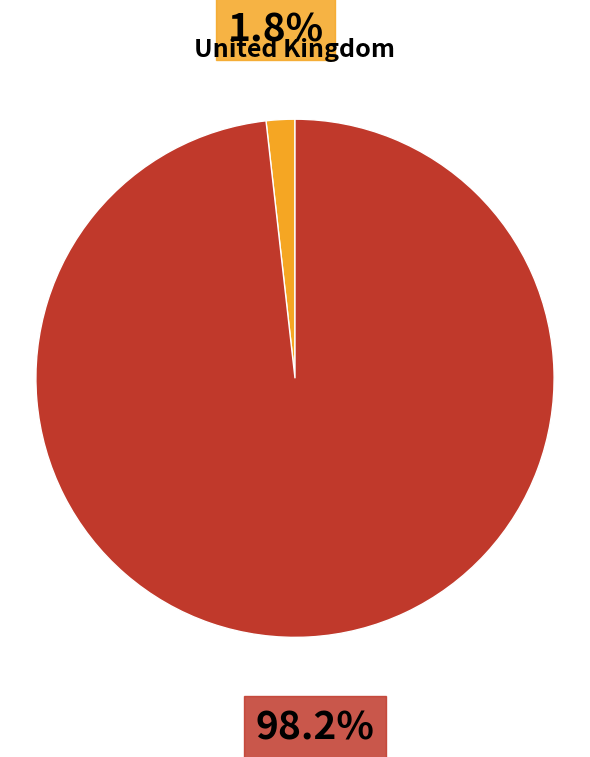

Is there any slice that represents more than half of the pie?

Yes